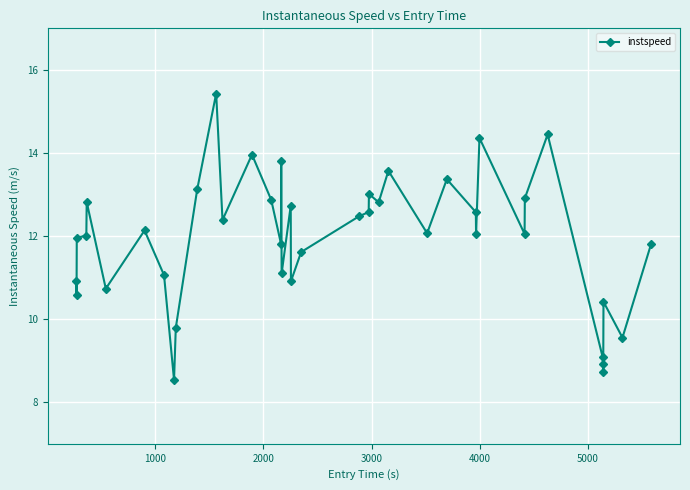

What is the value of the 20th point from the left?

10.9